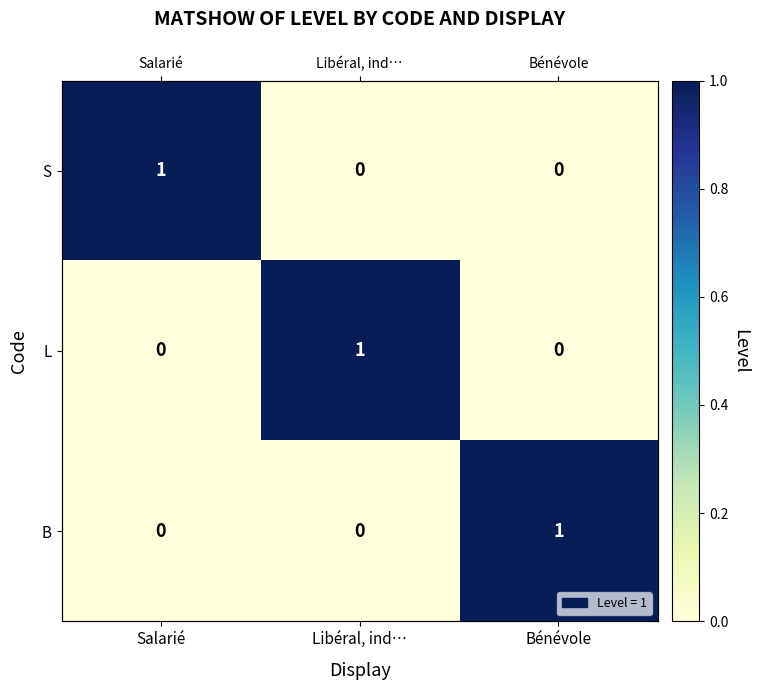

Rank the series at Libéral, ind… from highest to lowest value.

L, S, B